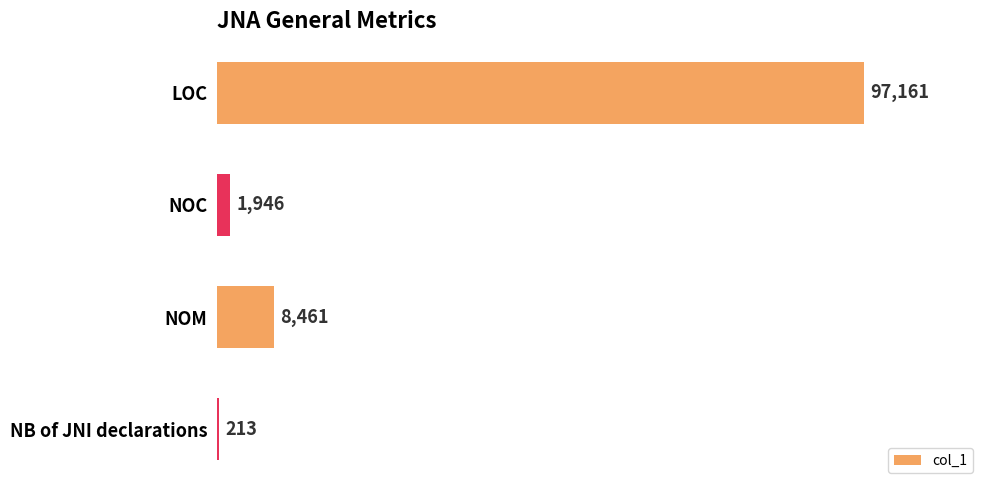

What is the maximum value shown in the chart?

97161